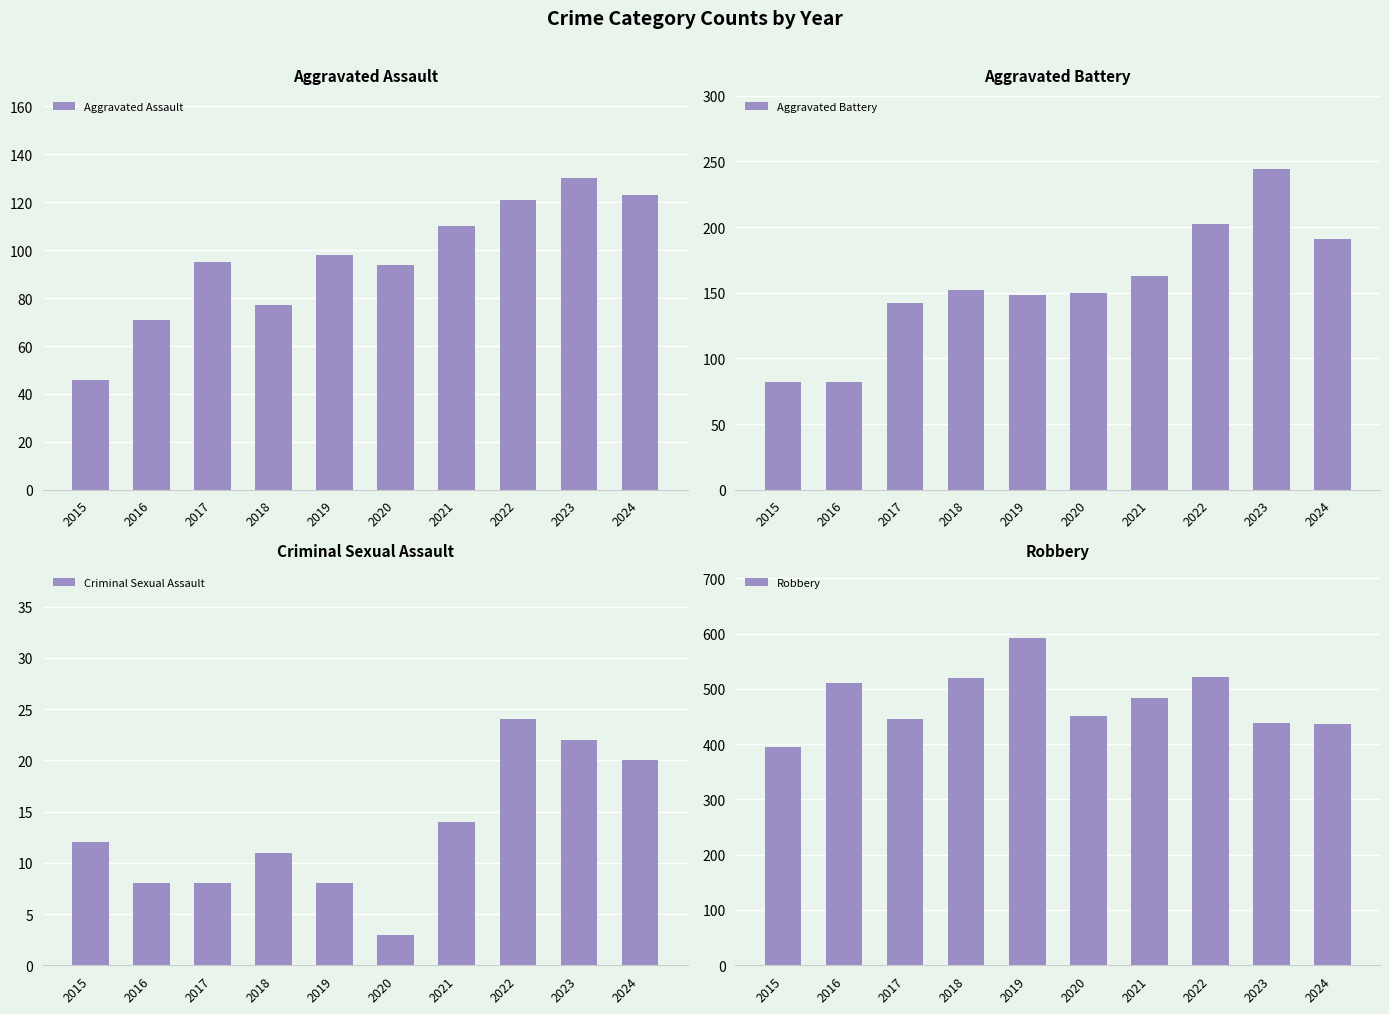

Which series has the widest spread of values?

Robbery